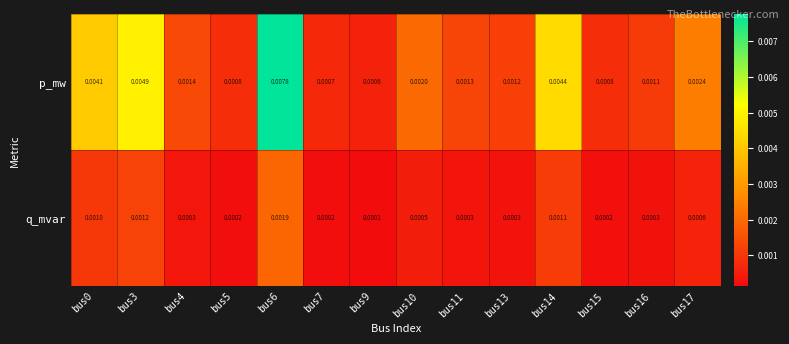

Rank the series by their maximum value, from highest to lowest.

p_mw, q_mvar